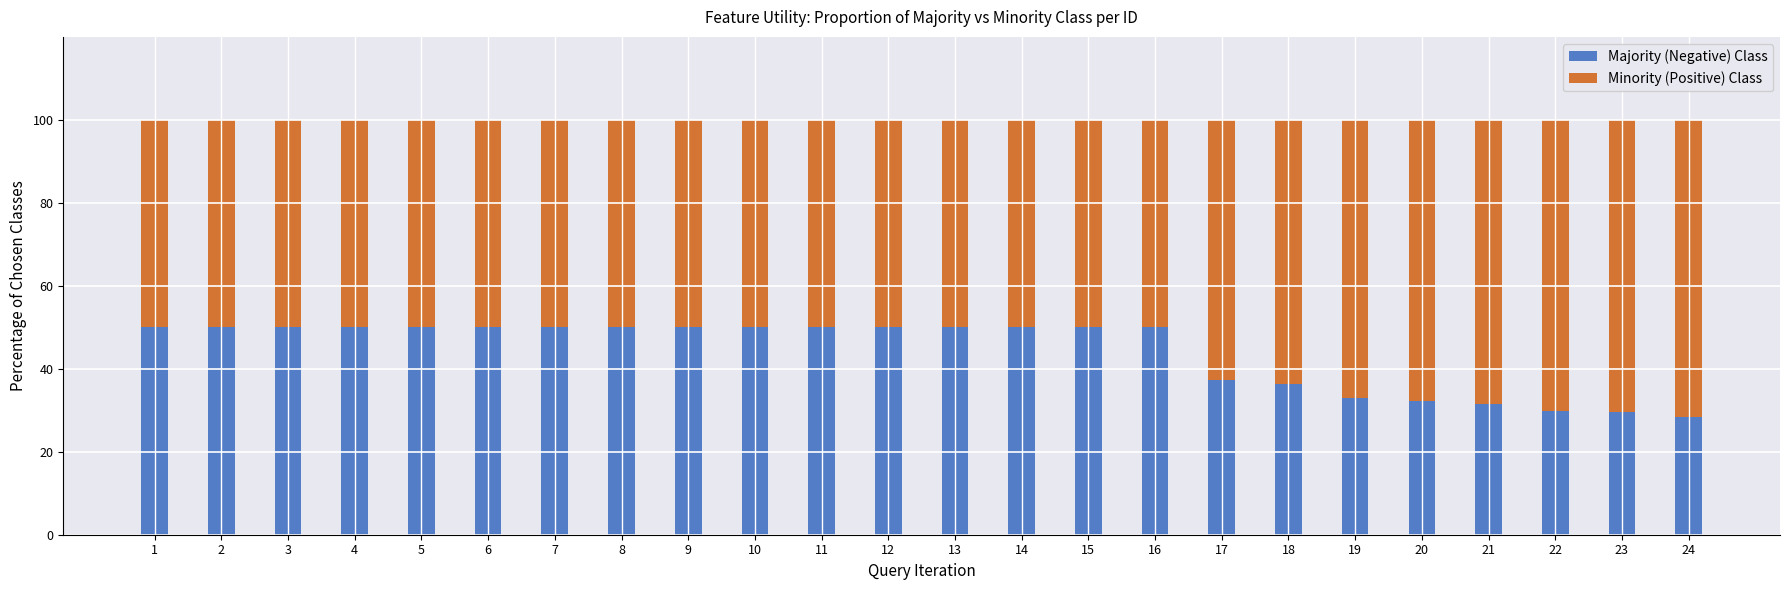

What is the sum of all Majority (Negative) Class values?

1058.5